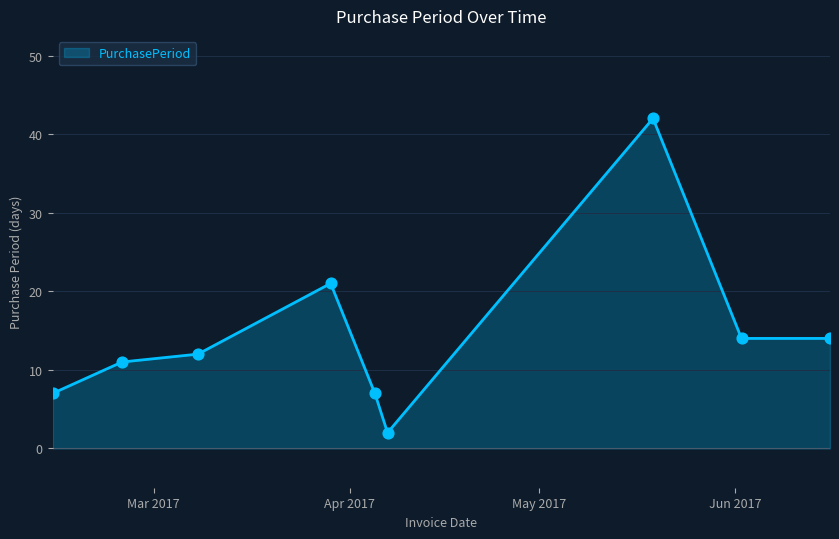

What is the greatest value displayed?

42